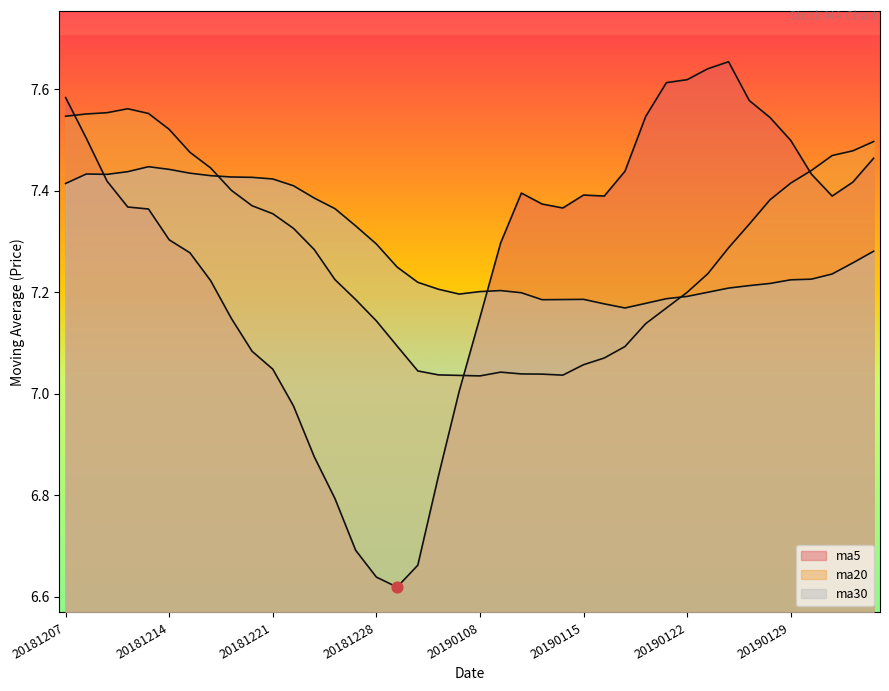

What are all the series names shown in the legend?

ma5, ma20, ma30